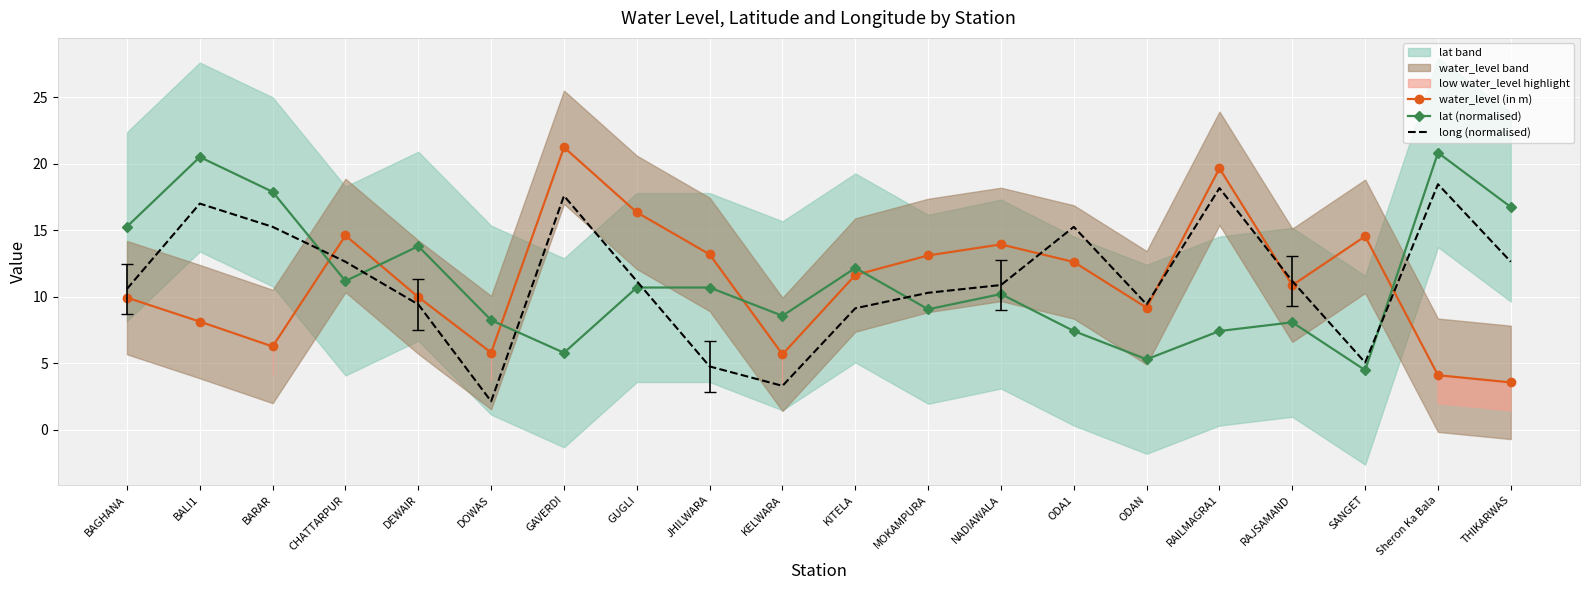

What is the smallest value displayed?

2.1